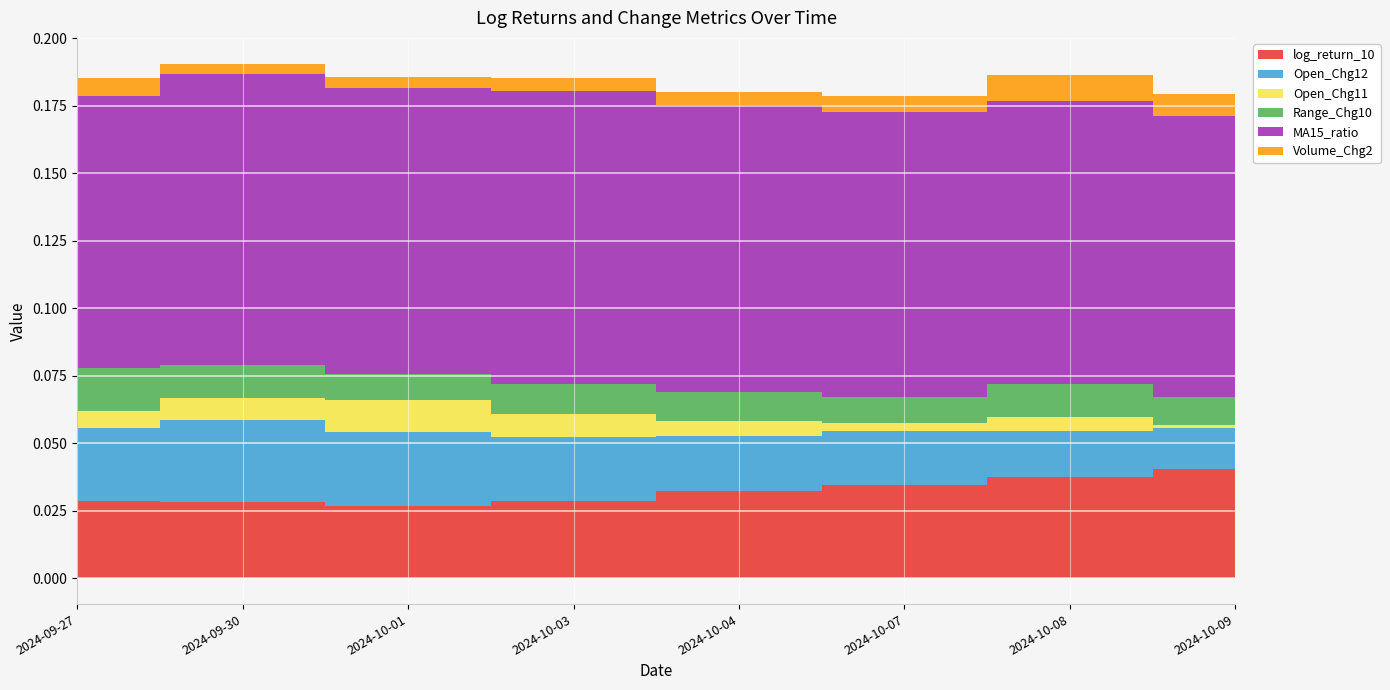

Which series has the largest total across all categories?

MA15_ratio